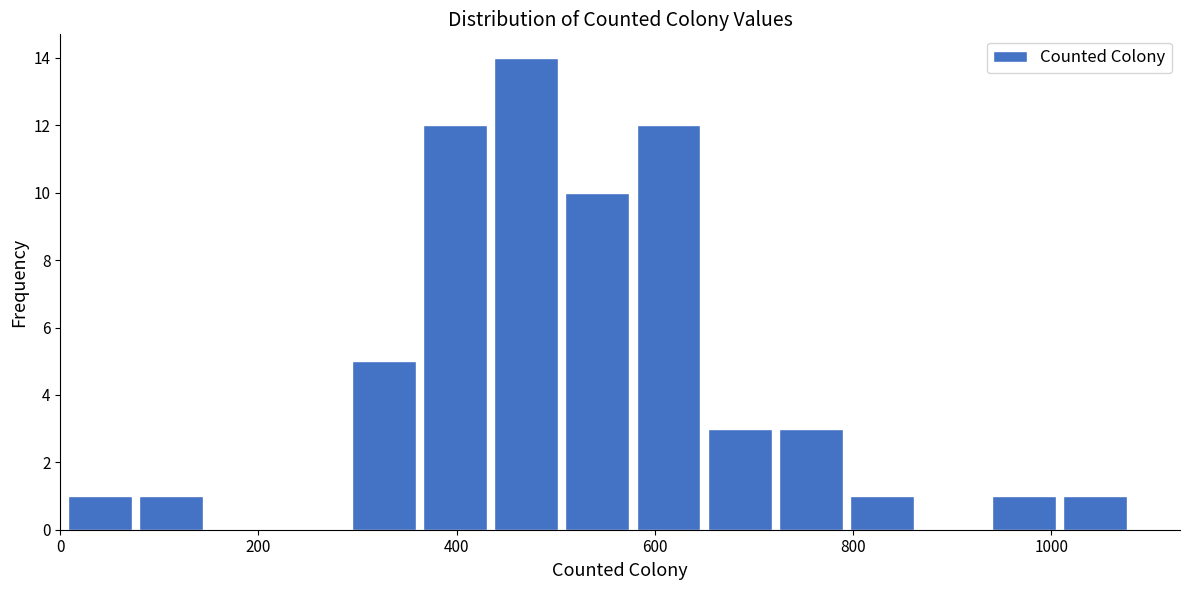

Read against the x-axis, roughly where is the centre of the tallest bar?

480